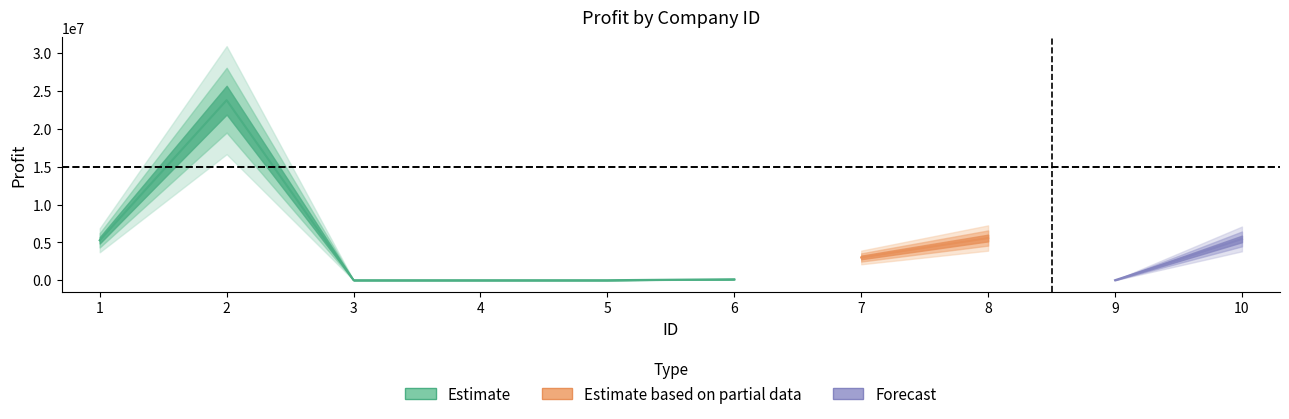

At which label does the data first exceed 3005116?

1